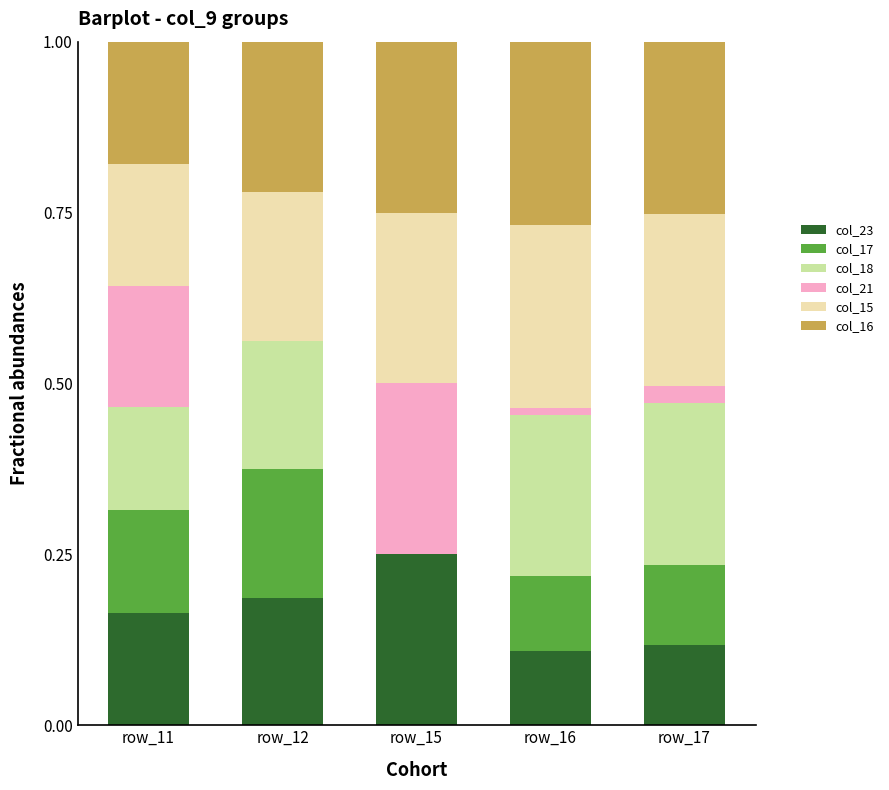

How many distinct data groups are displayed?

6